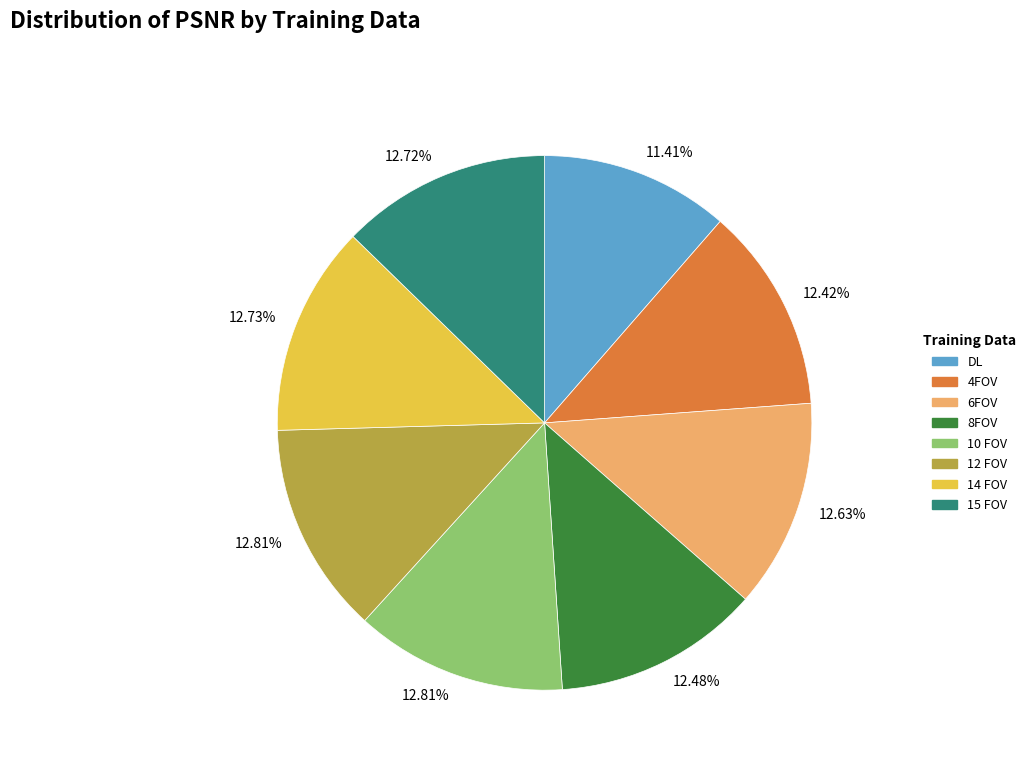

Which slice is the smallest?

DL